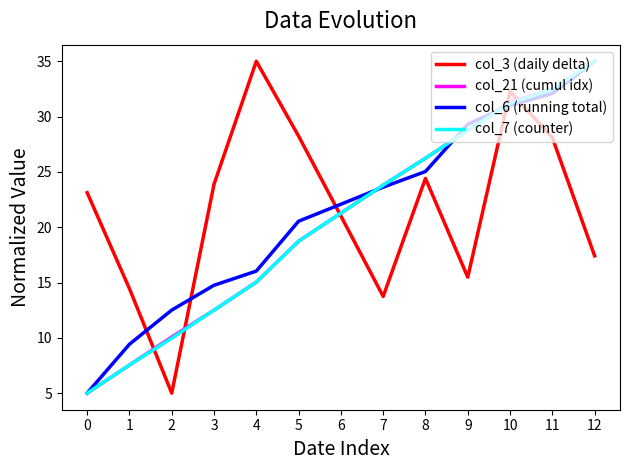

What are all the series names shown in the legend?

col_3 (daily delta), col_21 (cumul idx), col_6 (running total), col_7 (counter)